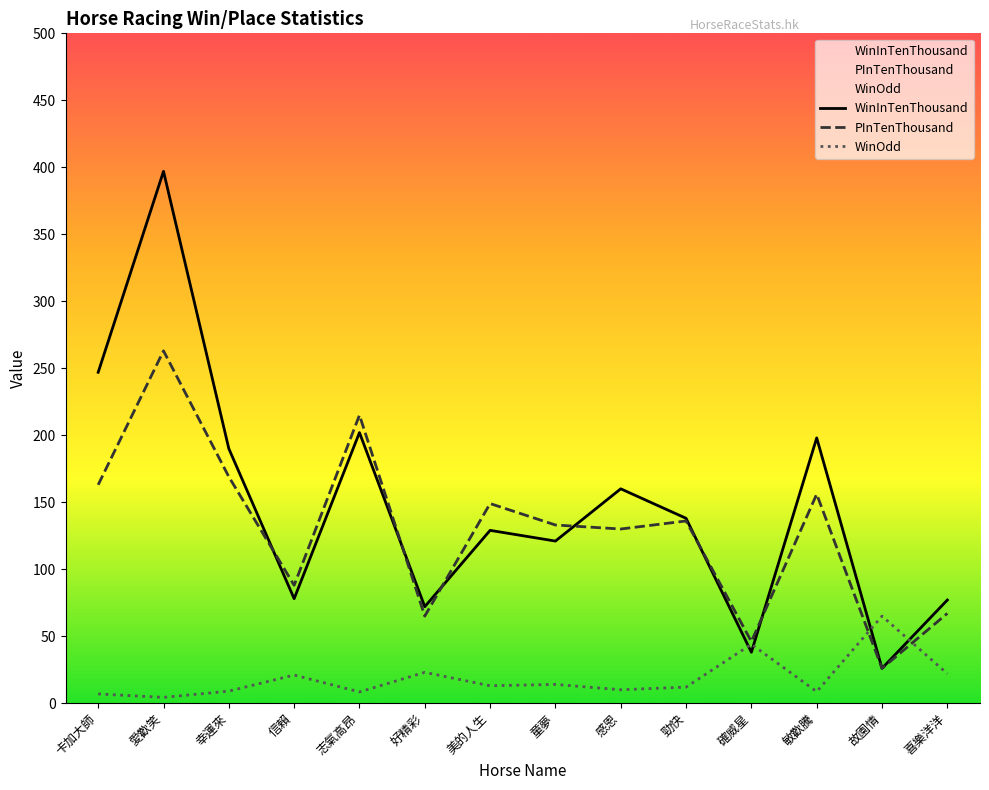

Which series ends up on top after the final intersection of WinOdd and WinInTenThousand?

WinInTenThousand